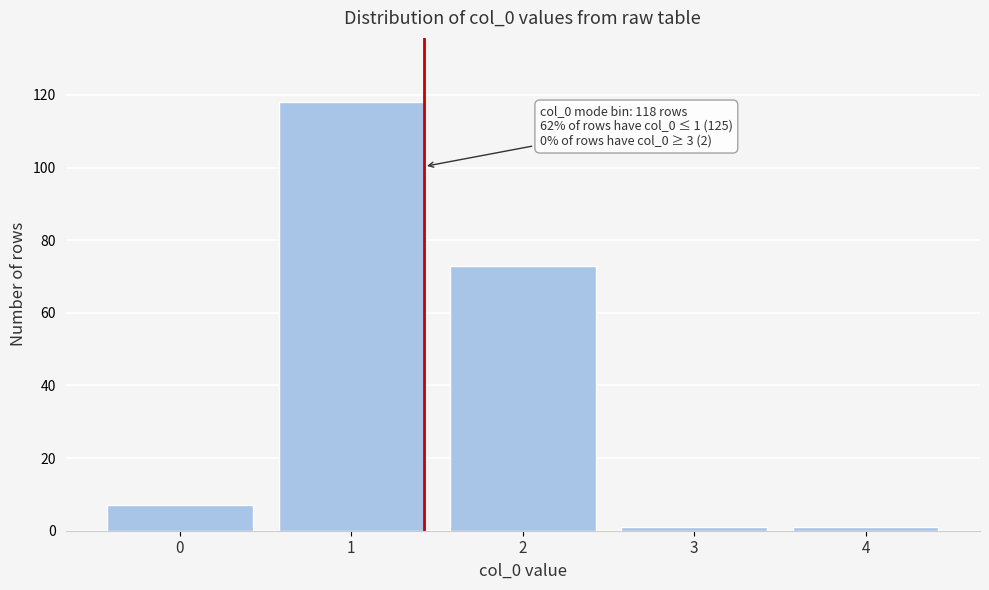

Reading left to right, transcribe all the data shown in this chart.

0=7	1=118	2=73	3=1	4=1